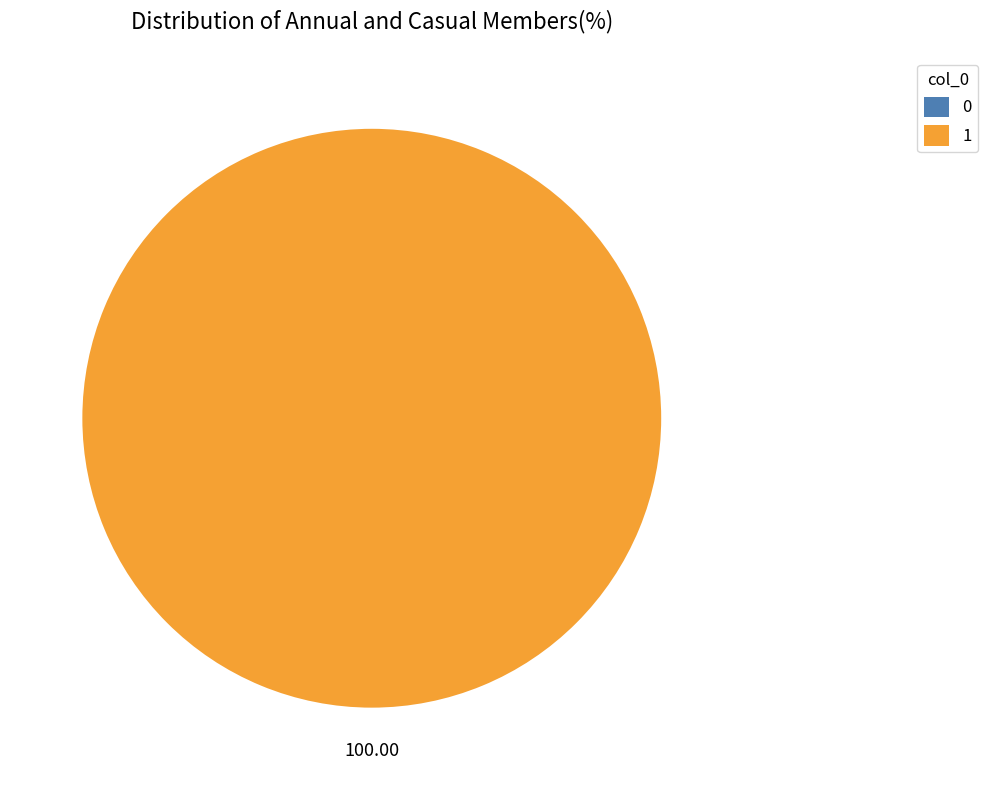

Rank the categories by value from highest to lowest.

1, 0